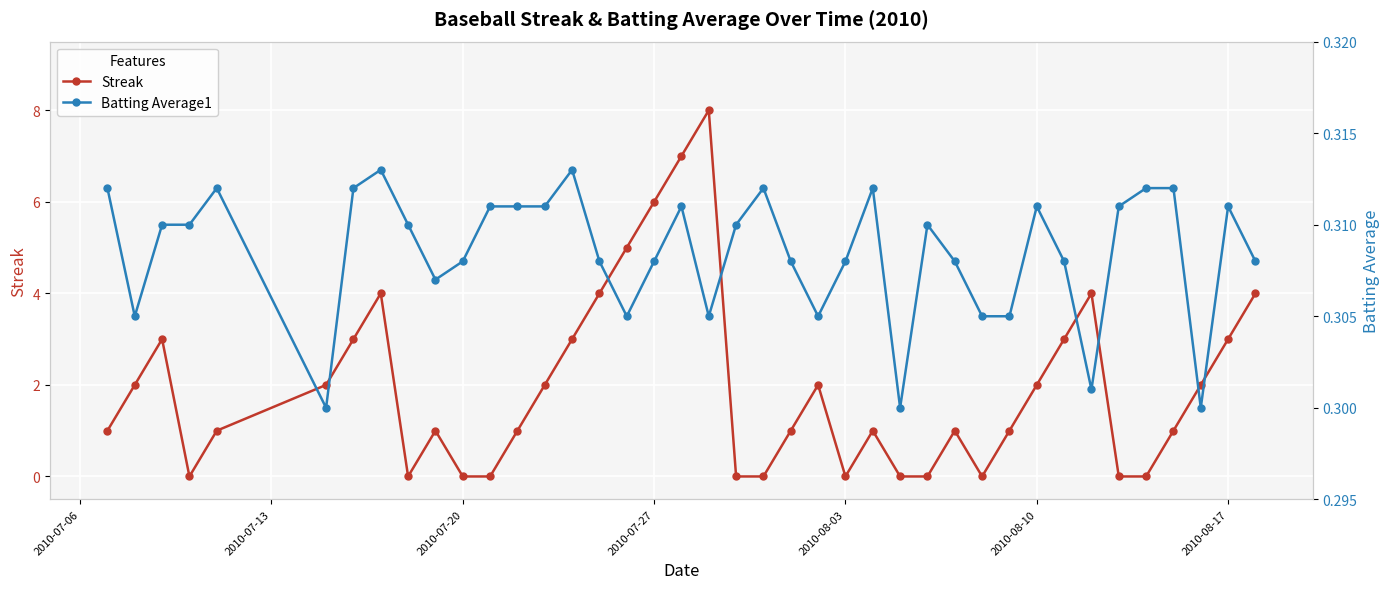

Reading left to right, transcribe all the data shown in this chart.

Streak: 1.0	2.0	3.0	0.0	1.0	2.0	3.0	4.0	0.0	1.0	0.0	0.0	1.0	2.0	3.0	4.0	5.0	6.0	7.0	8.0	0.0	0.0	1.0	2.0	0.0	1.0	0.0	0.0	1.0	0.0	1.0	2.0	3.0	4.0	0.0	0.0	1.0	2.0	3.0	4.0
Batting Average1: 0.3	0.3	0.3	0.3	0.3	0.3	0.3	0.3	0.3	0.3	0.3	0.3	0.3	0.3	0.3	0.3	0.3	0.3	0.3	0.3	0.3	0.3	0.3	0.3	0.3	0.3	0.3	0.3	0.3	0.3	0.3	0.3	0.3	0.3	0.3	0.3	0.3	0.3	0.3	0.3